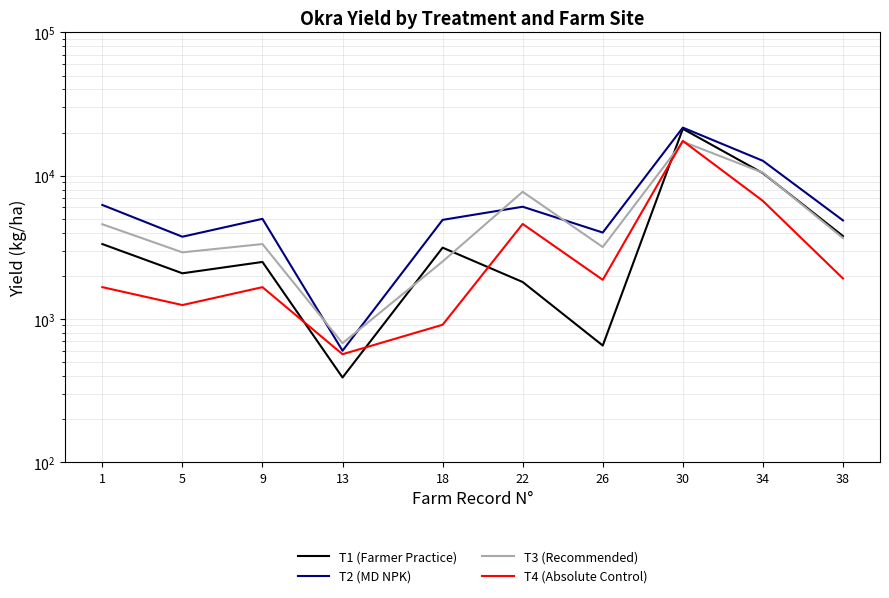

How many distinct data groups are displayed?

4